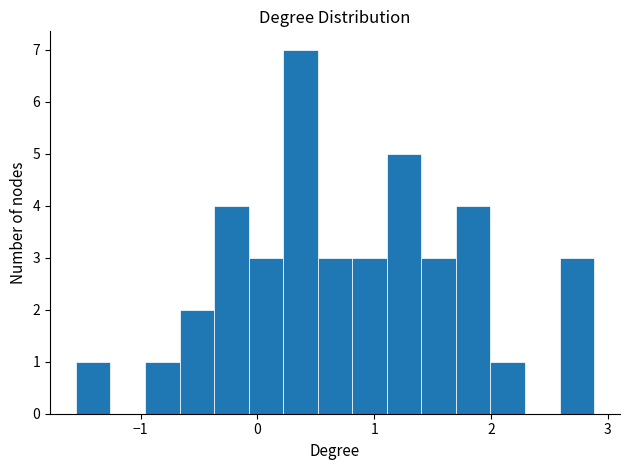

Read against the x-axis, roughly where is the centre of the tallest bar?

0.4